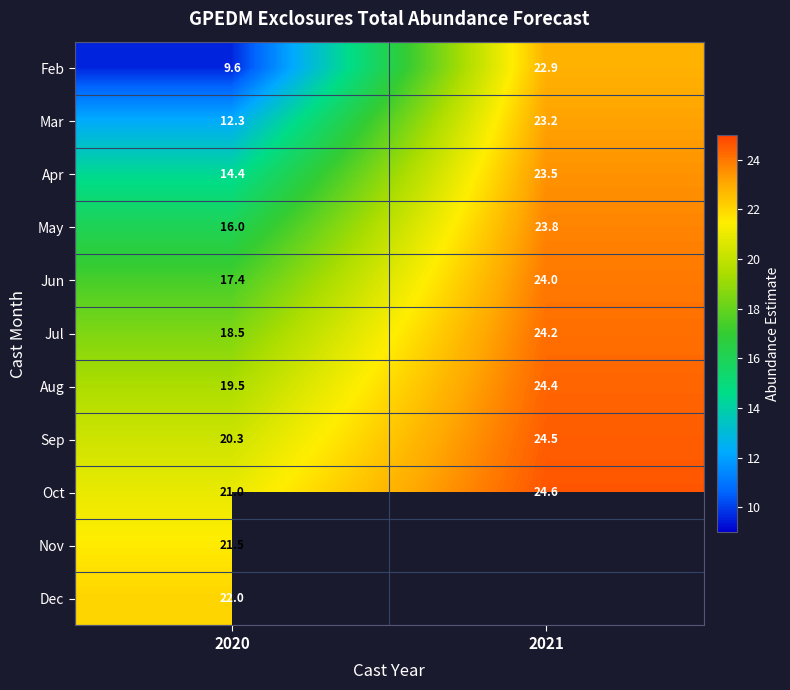

What value does the Apr series have at 2020?

14.4